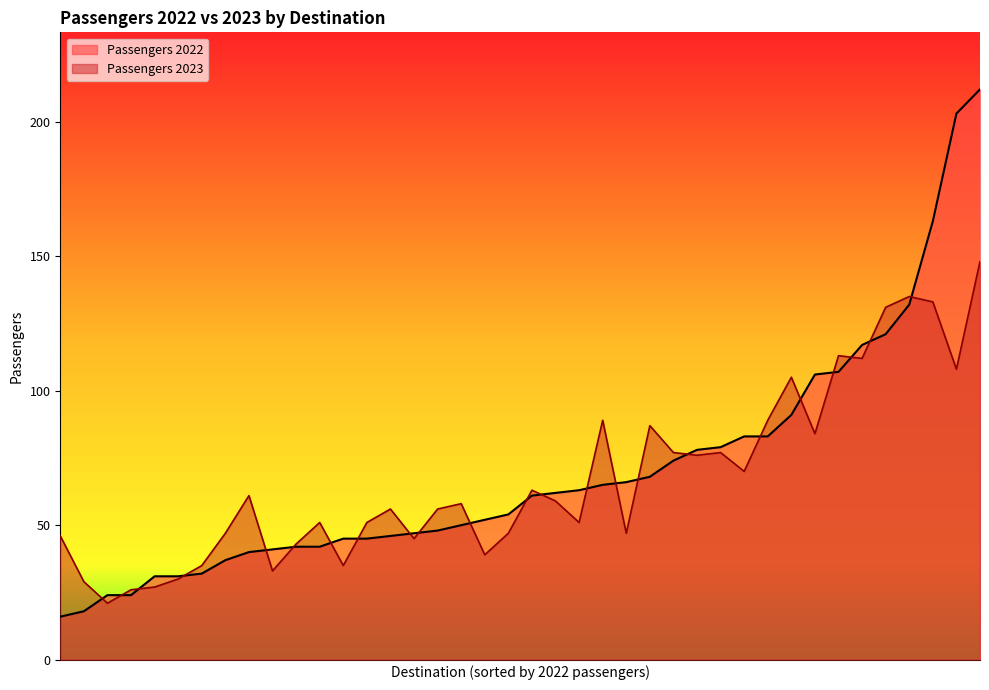

Is it true that Passengers 2023 equals 19 at Vietnam?

False